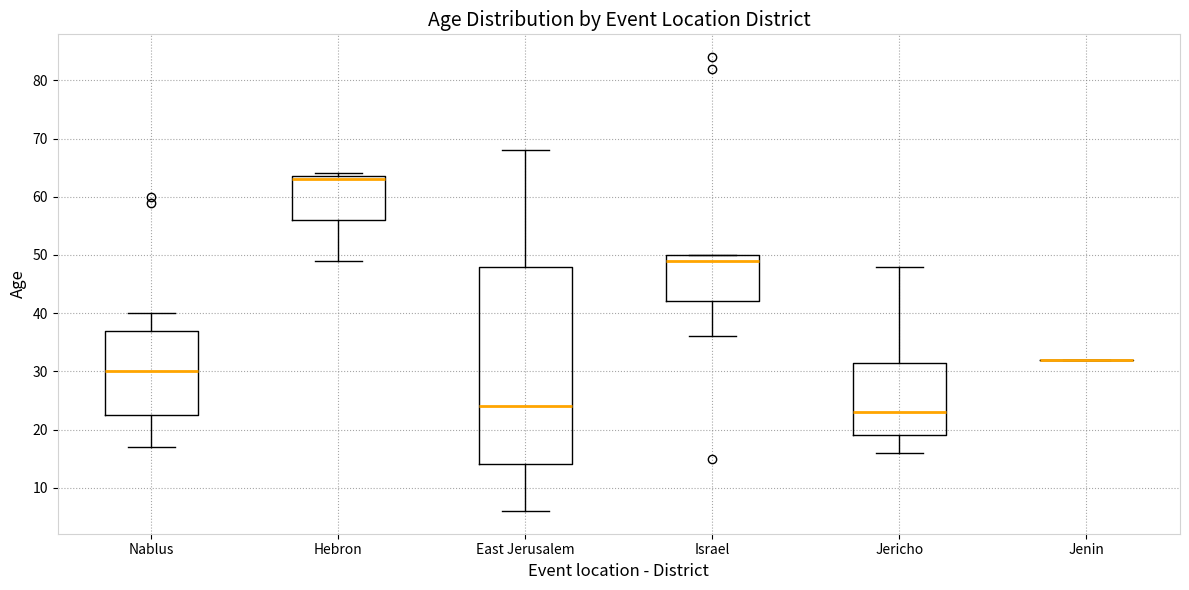

Comparing the boxes themselves (not the whiskers), which one is the tallest?

East Jerusalem